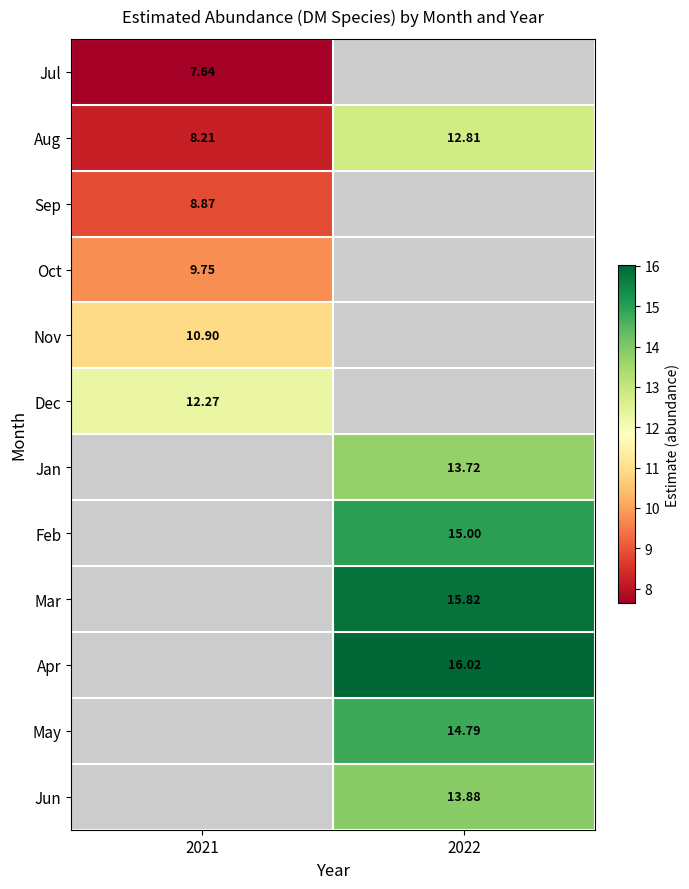

Which category has the lowest value in the Aug series?

2021